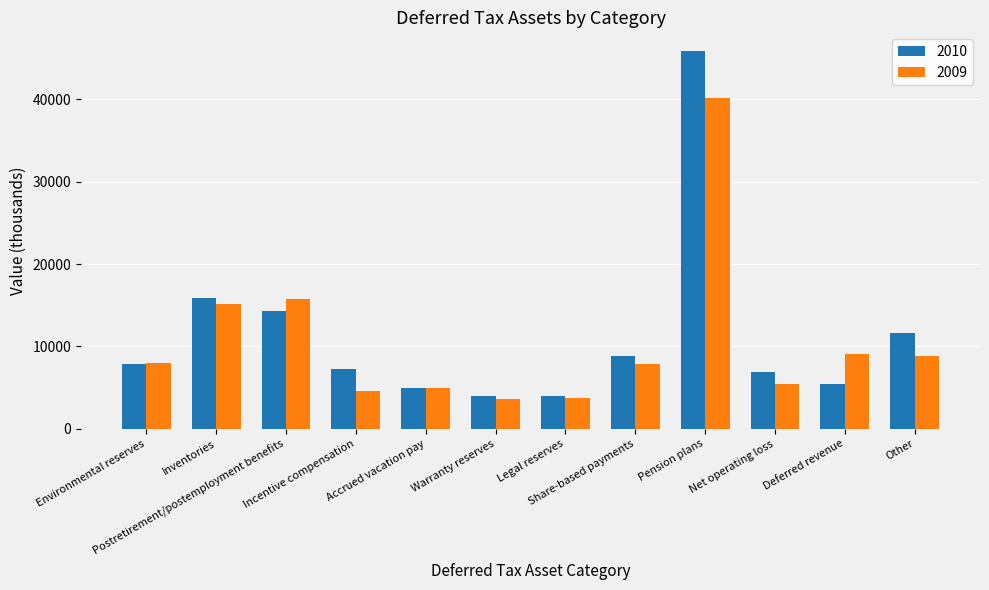

List the series in order of their overall mean, highest first.

2010, 2009